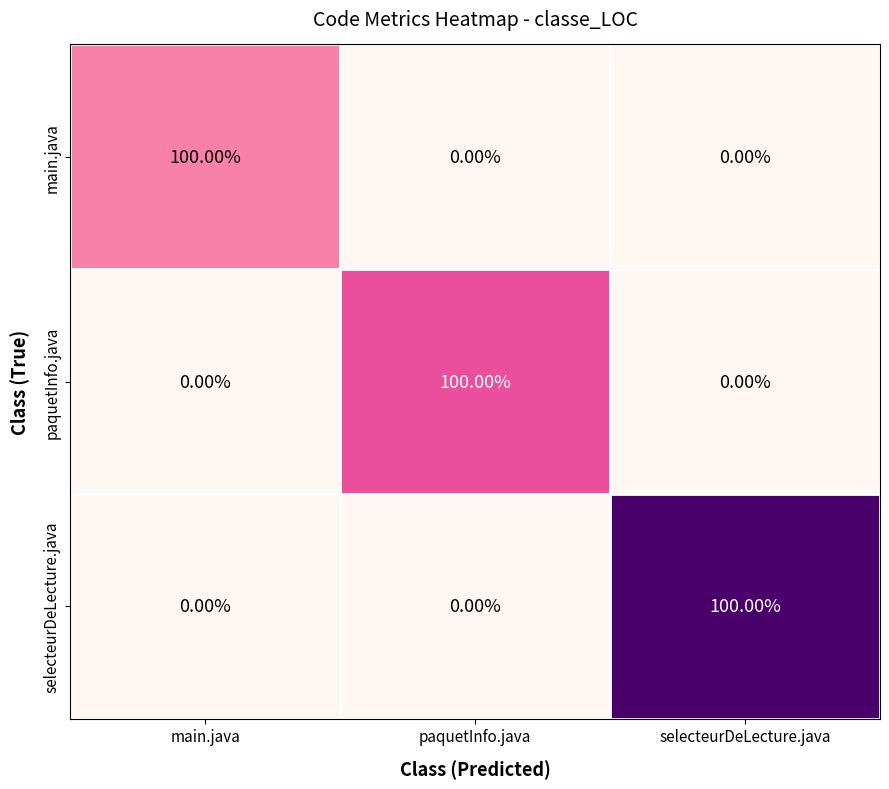

At how many categories does at least one series exceed 0?

3